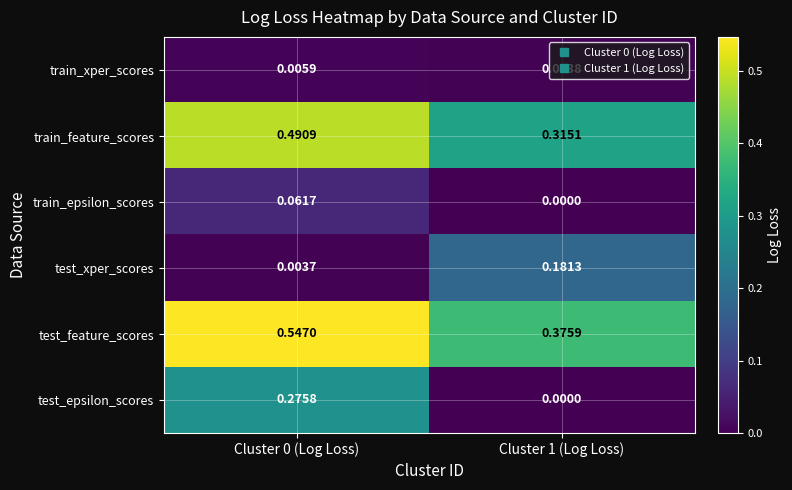

List the series in order of their peak value, lowest first.

train_xper_scores, train_epsilon_scores, test_xper_scores, test_epsilon_scores, train_feature_scores, test_feature_scores